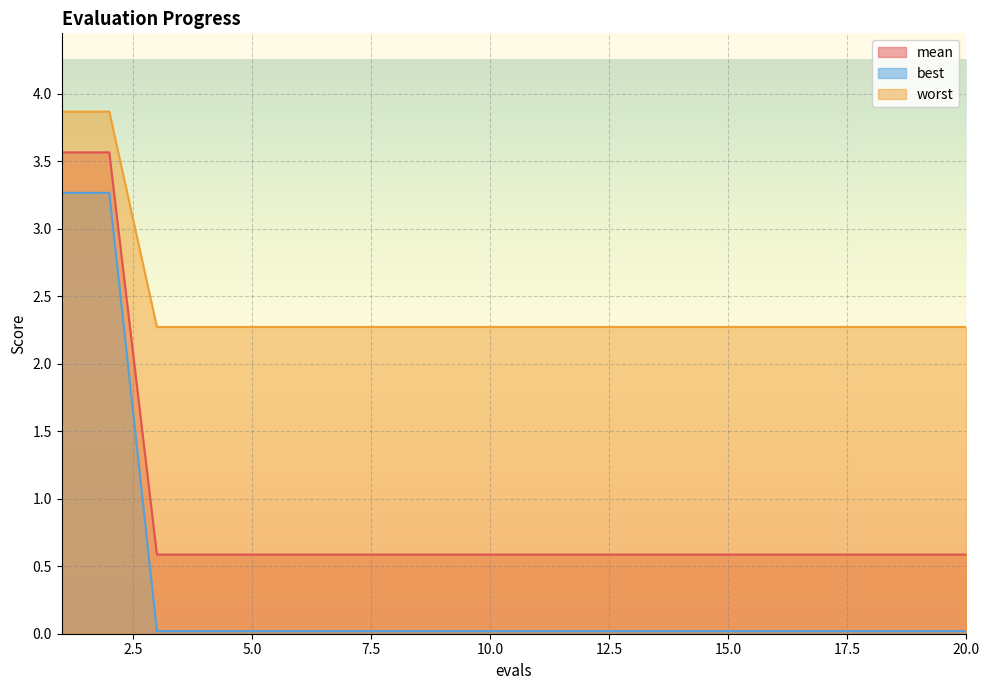

What are all the series names shown in the legend?

mean, best, worst